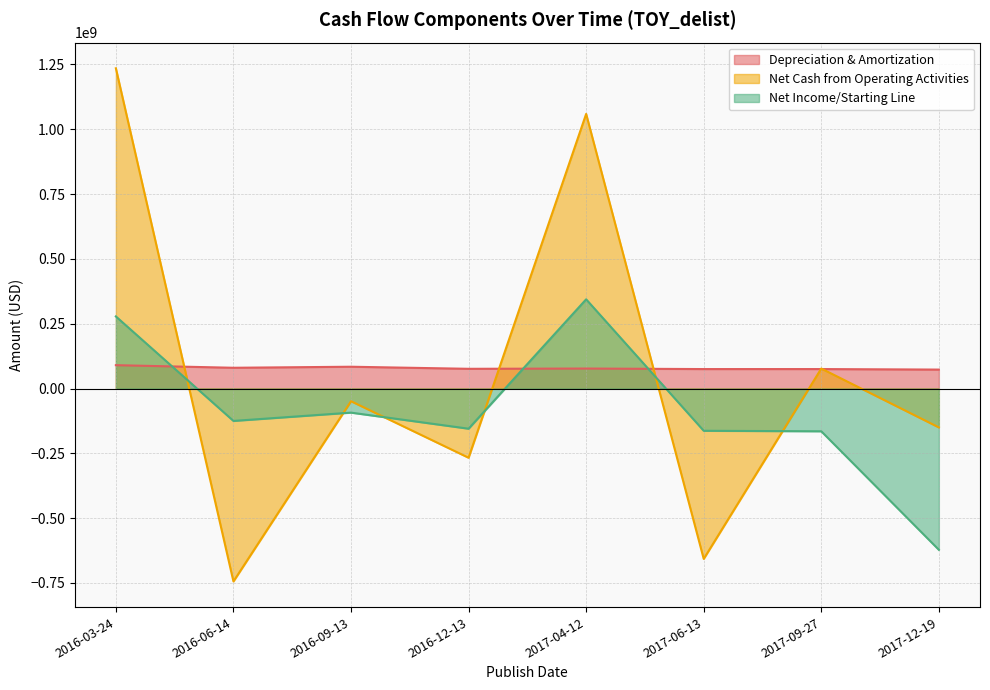

Does the chart display data point markers on the line(s)?

No